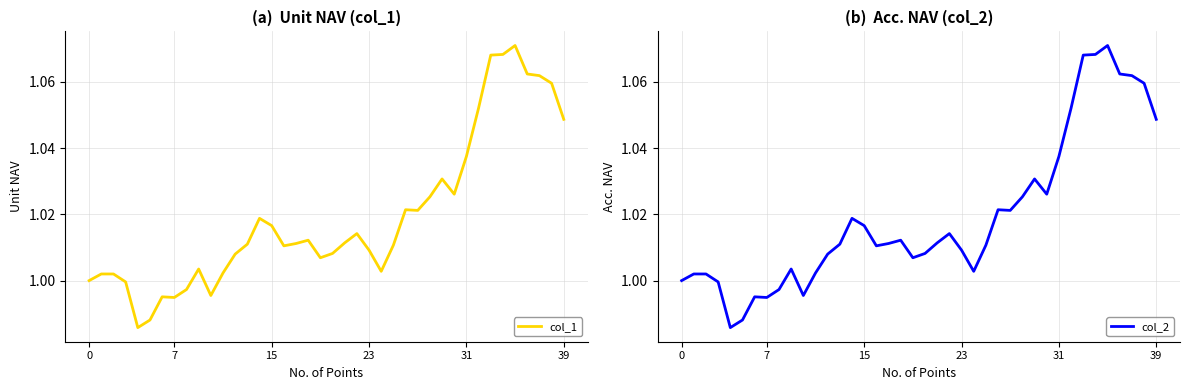

How many interior local valleys does the col_2 series have?

8